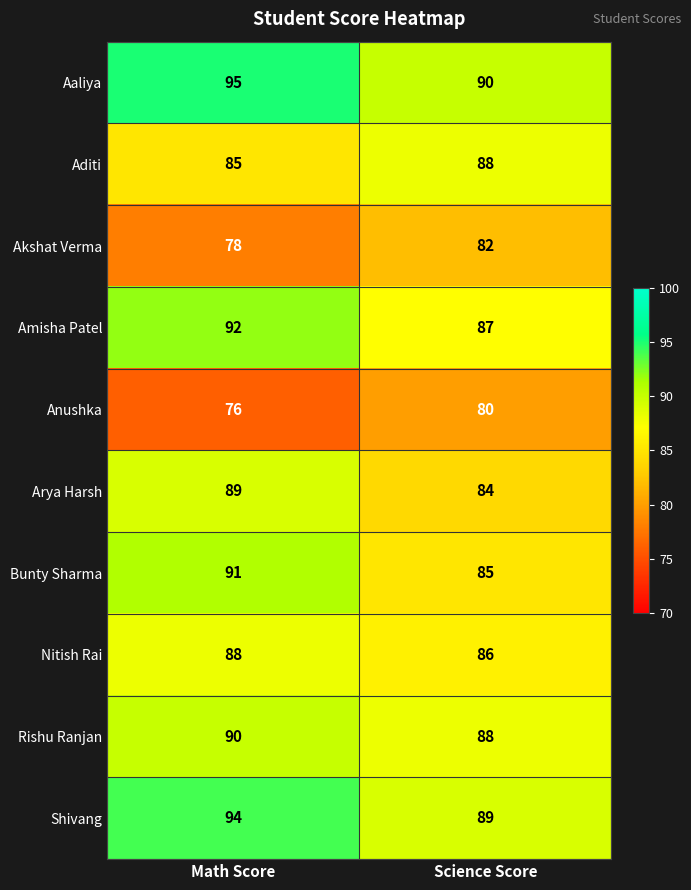

What is the sum of the Arya Harsh values at Math Score and Science Score?

173